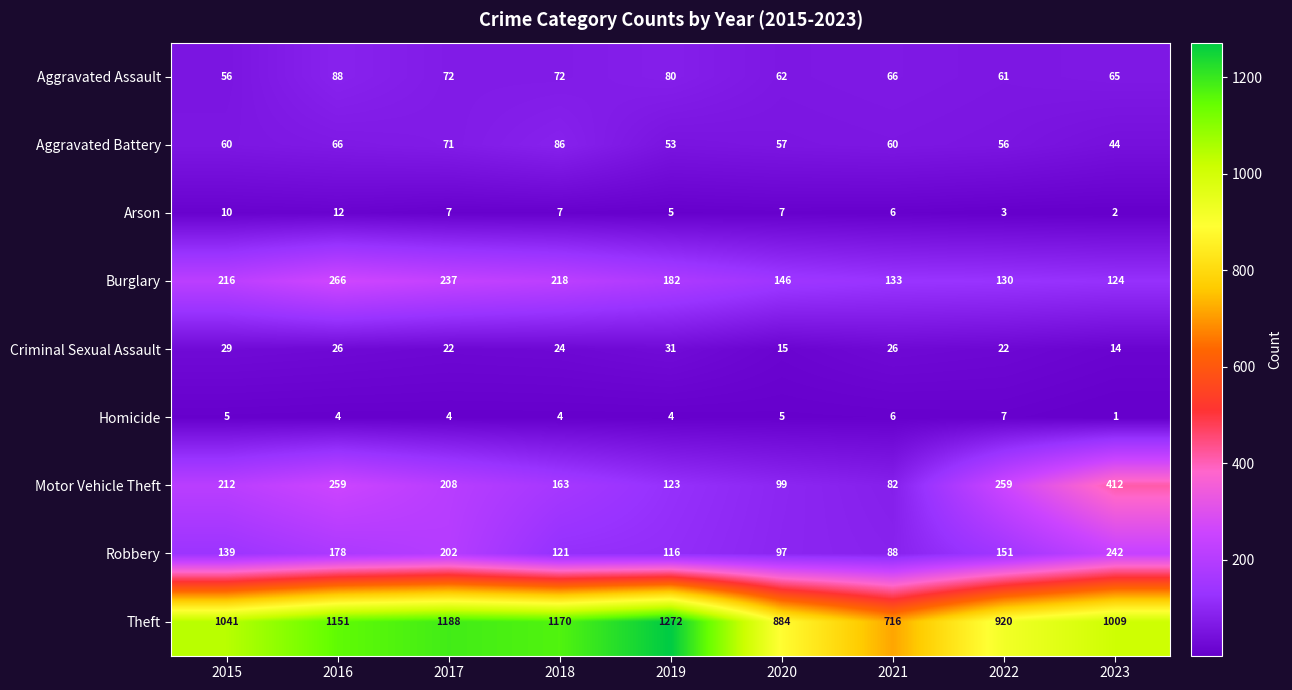

The value of Arson at 2017 is 7. True or false?

True